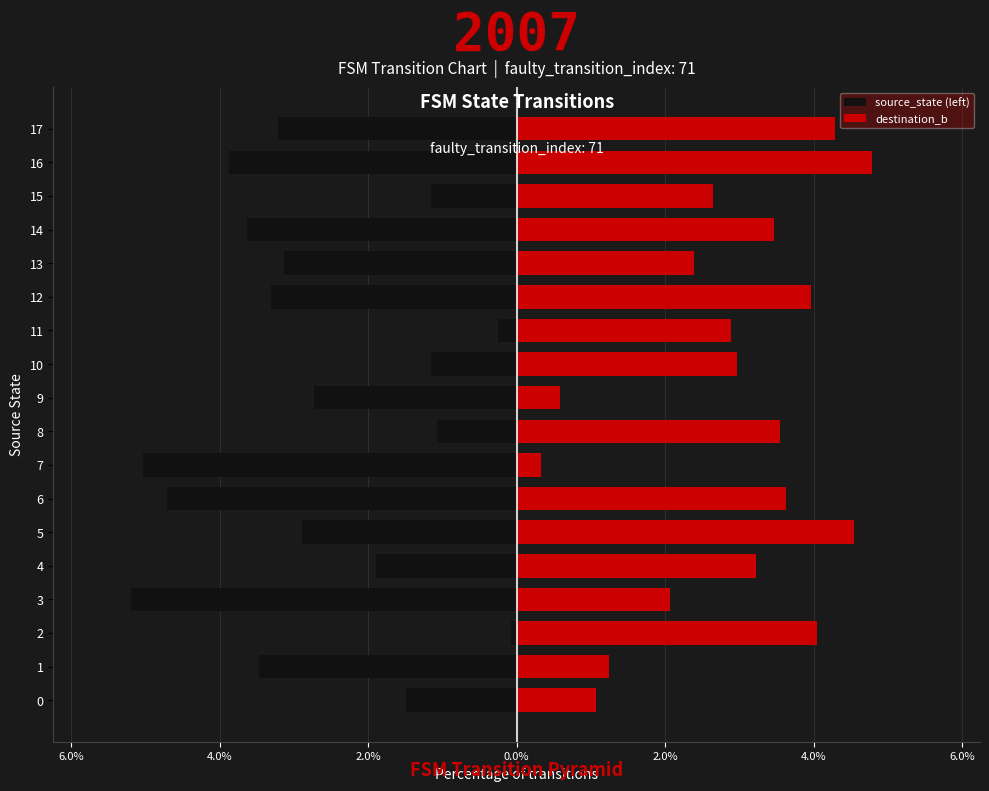

The destination_b series shows 4.0 at 2. True or false?

True